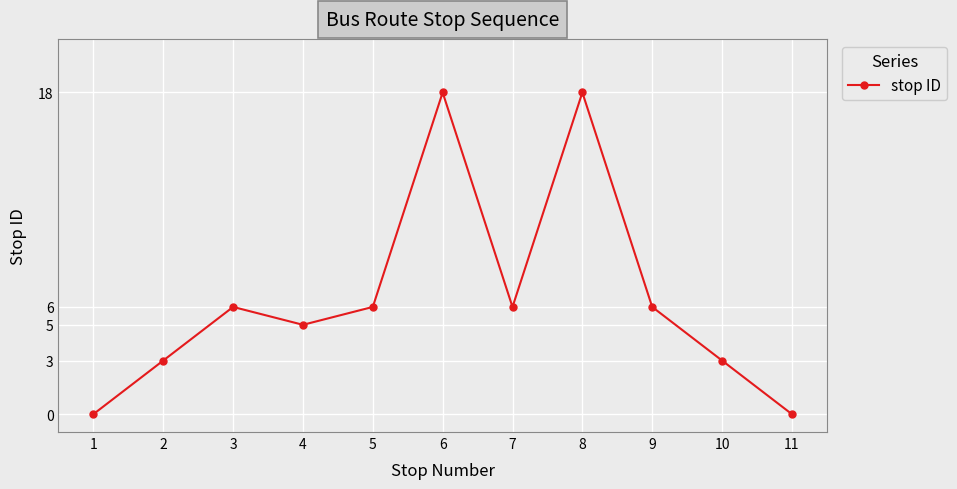

The value at 1 is 0. True or false?

True